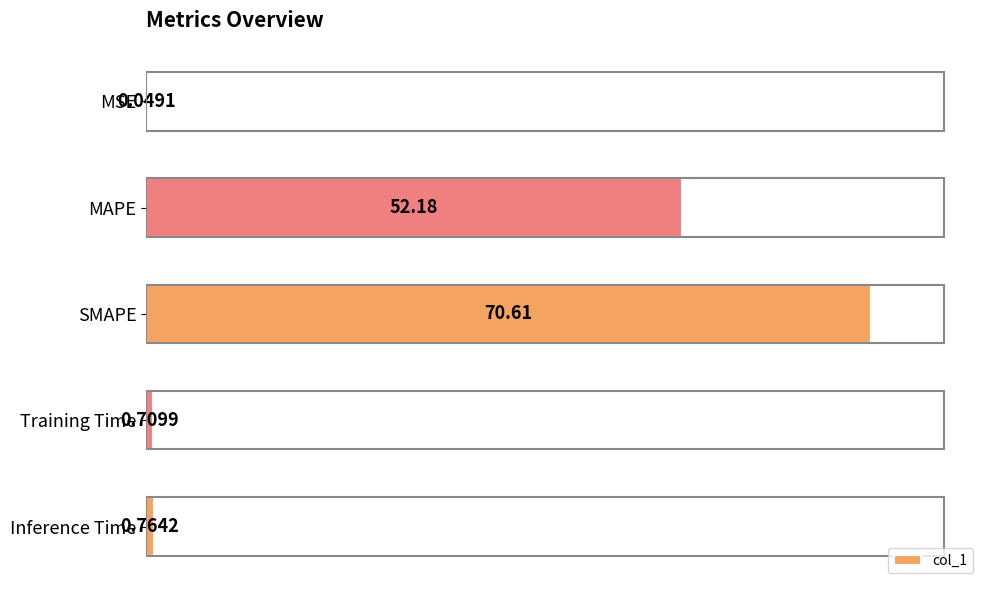

What is the change in value from MSE to Inference Time?

+0.7